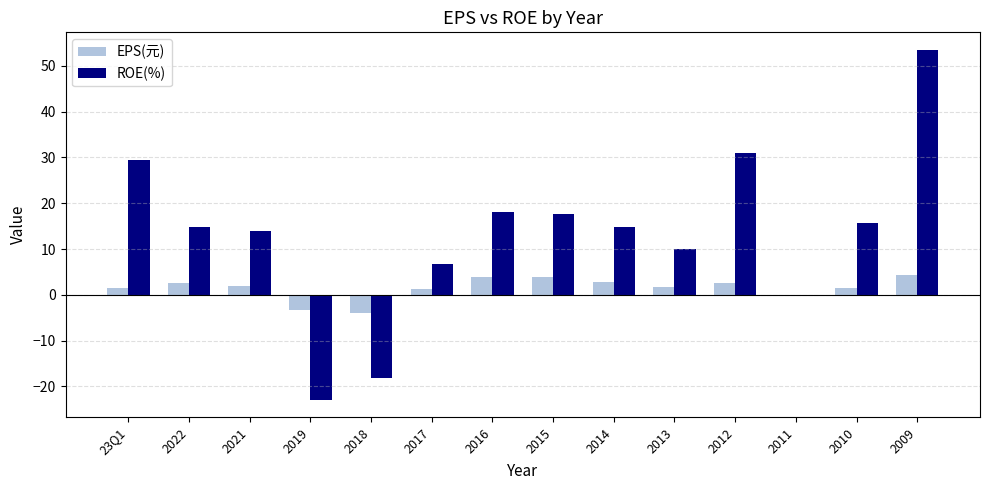

What is the sum of all EPS(元) values?

20.3